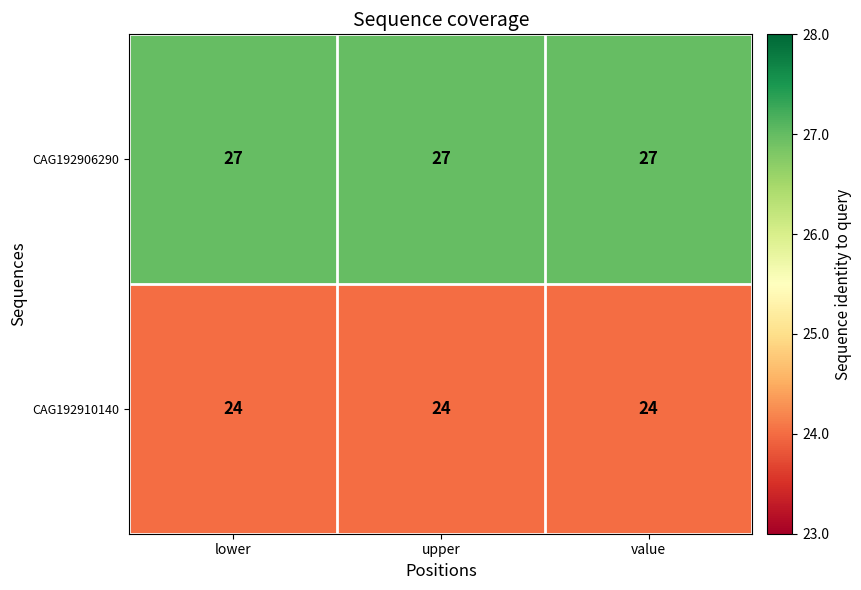

True or false: CAG192910140 has a value of 16 at upper.

False